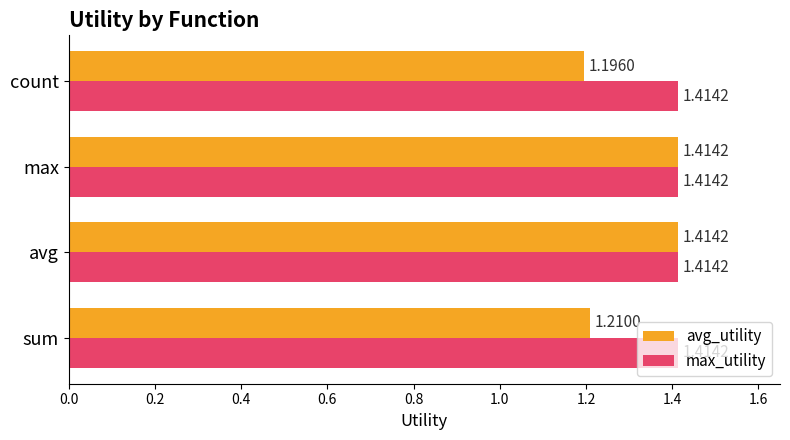

Which series has the largest total across all categories?

max_utility